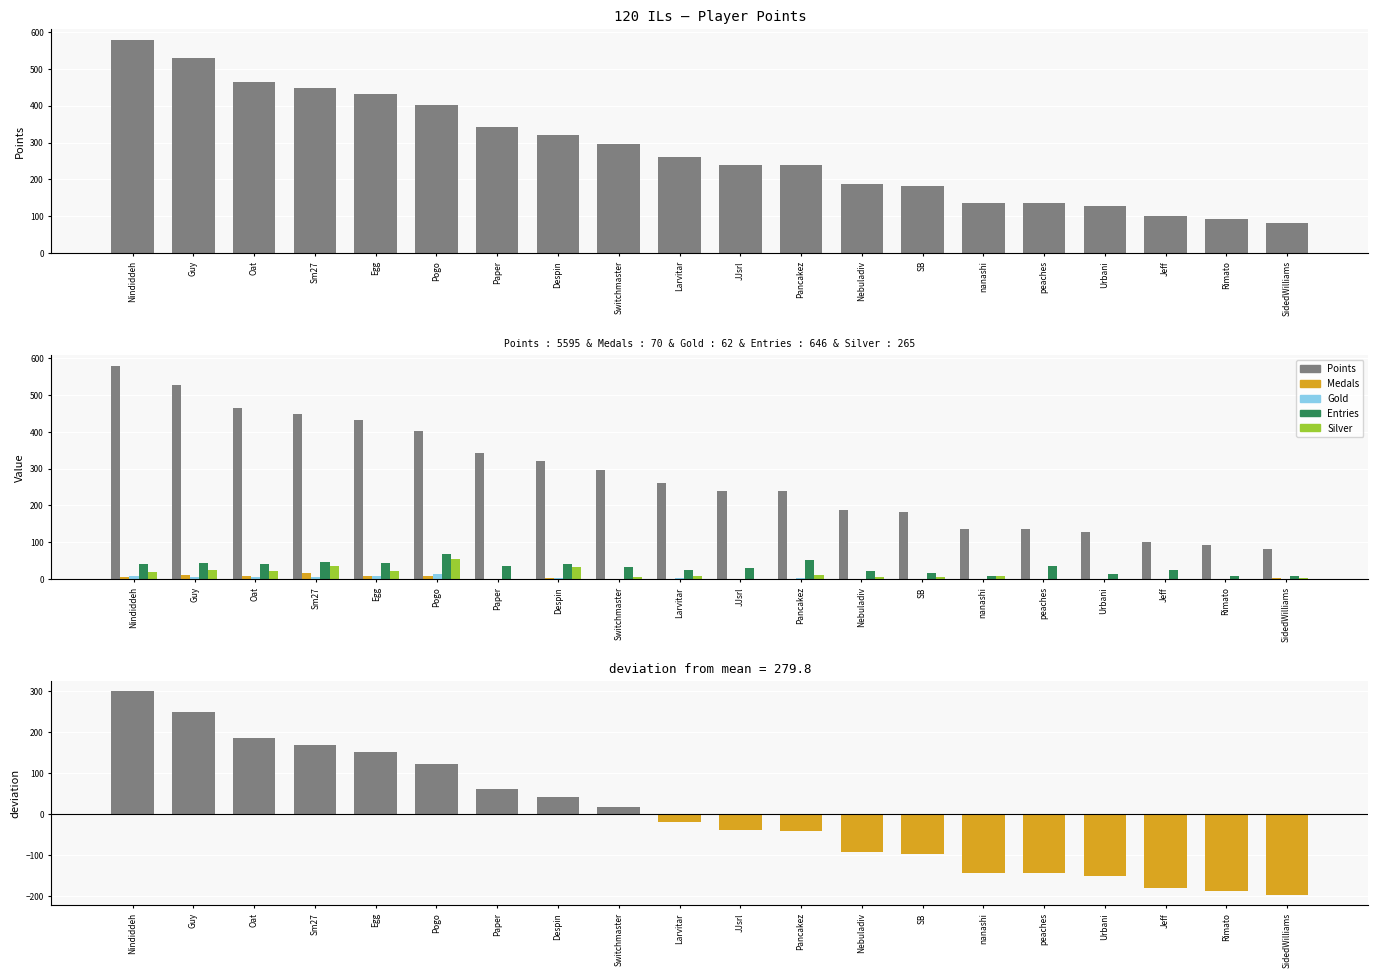

Which series has the widest spread of values?

Points